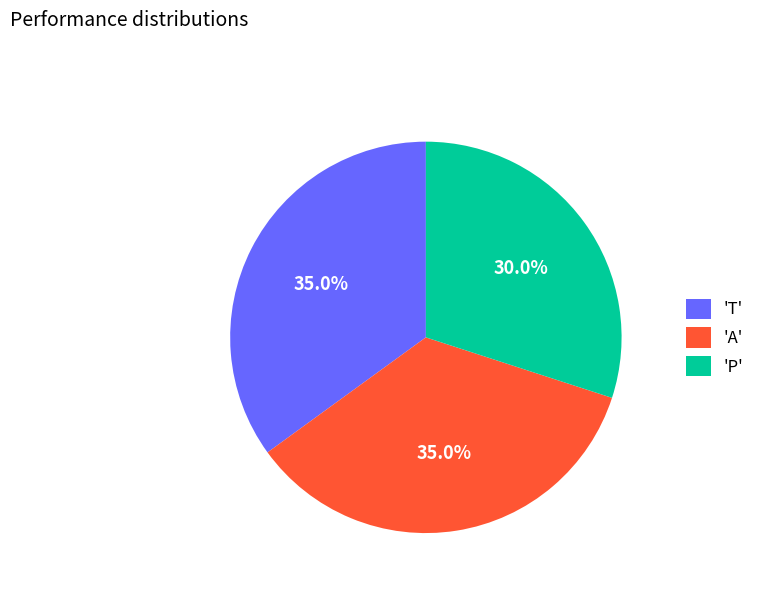

Does any single category account for the majority?

No